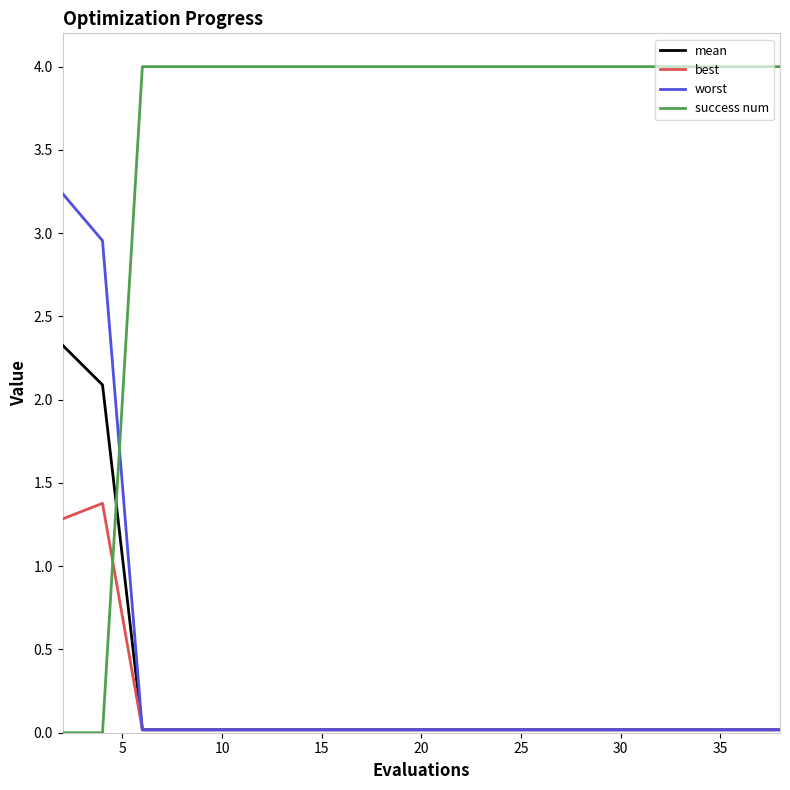

Does the chart display data point markers on the line(s)?

No